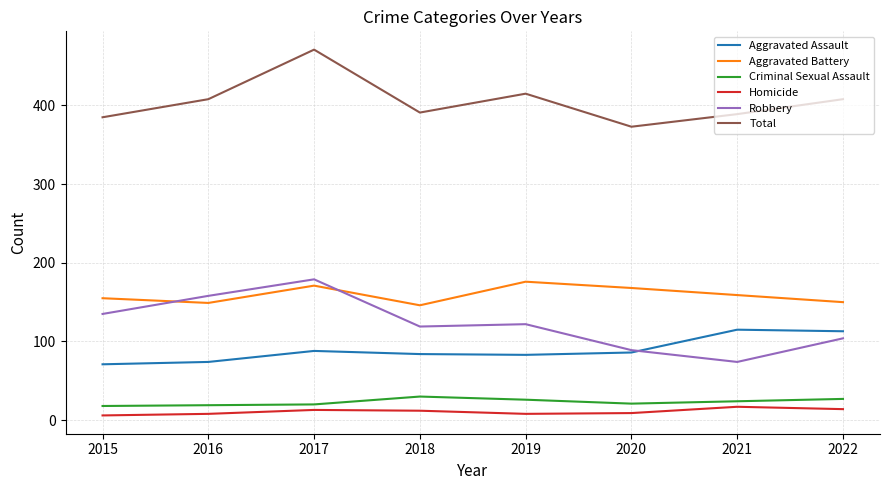

At which category is the sum across all series the highest?

2017